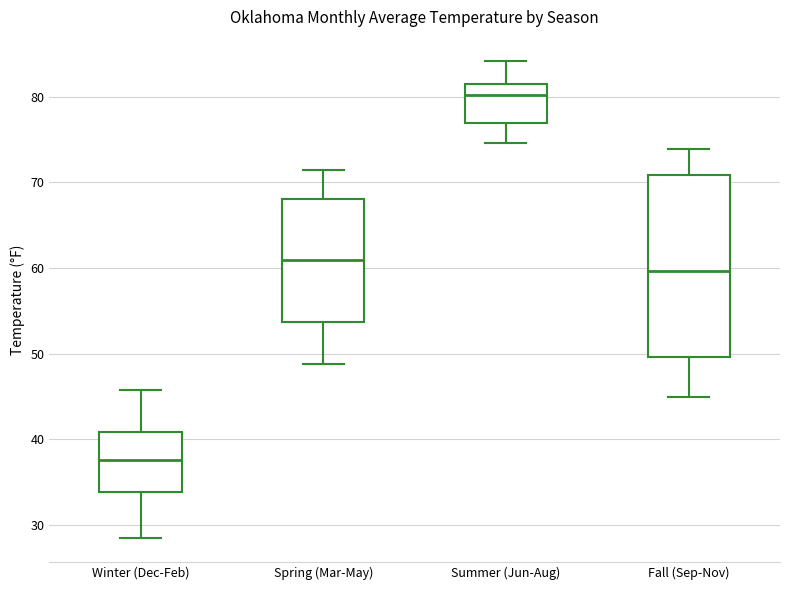

Reading left to right, read every box against the y-axis: the position of its median line, the range the box covers, and the ends of its whiskers. The values are not printed on the chart, so give them approximately, as read against the axis.

Winter (Dec-Feb): median 38, box 34 to 41, whiskers 29 to 46
Spring (Mar-May): median 61, box 54 to 68, whiskers 49 to 72
Summer (Jun-Aug): median 80, box 77 to 82, whiskers 75 to 84
Fall (Sep-Nov): median 60, box 50 to 71, whiskers 45 to 74